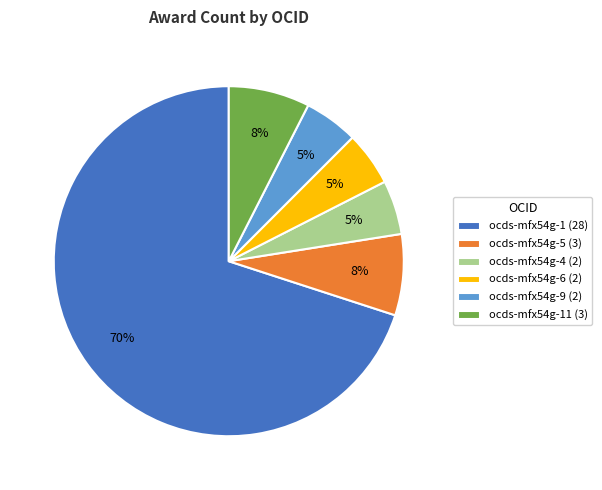

What percentage is the ocds-mfx54g-6 (2) slice, to the nearest percent?

5%